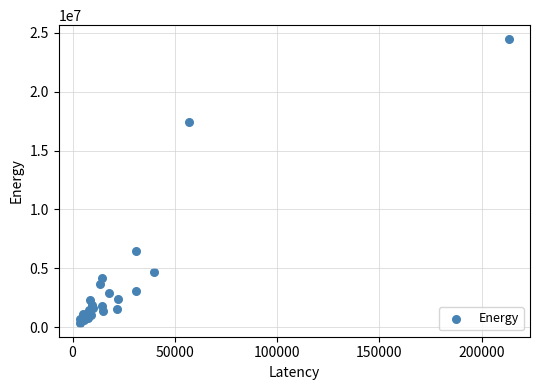

What Y value in the scatter plot is closest to 12418544?

17451636.1